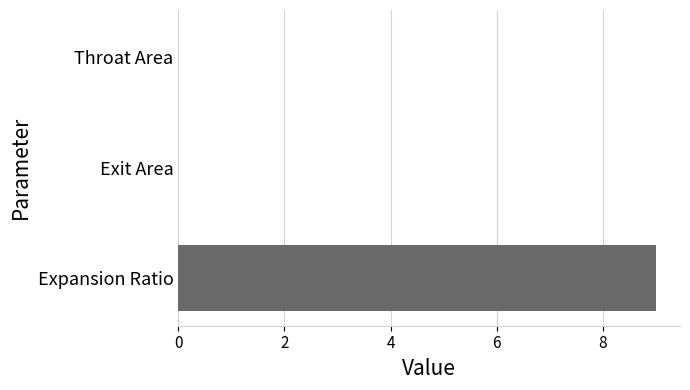

Between Expansion Ratio and Throat Area, which is larger?

Expansion Ratio